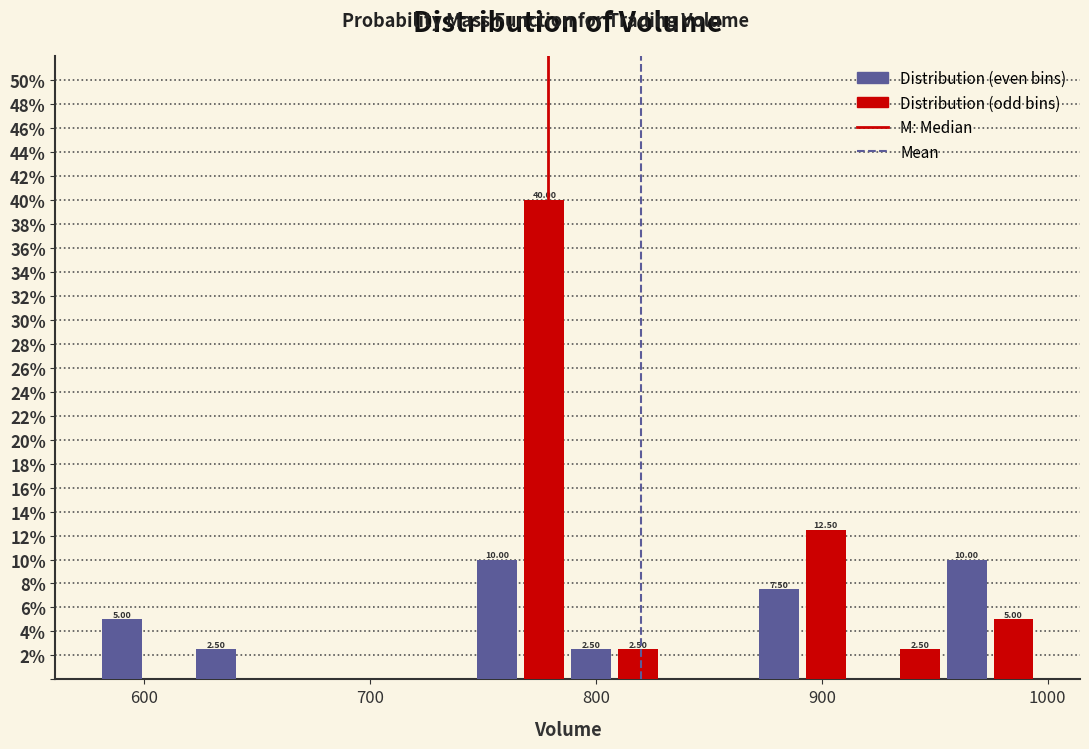

Read against the x-axis, roughly where is the centre of the tallest bar?

780